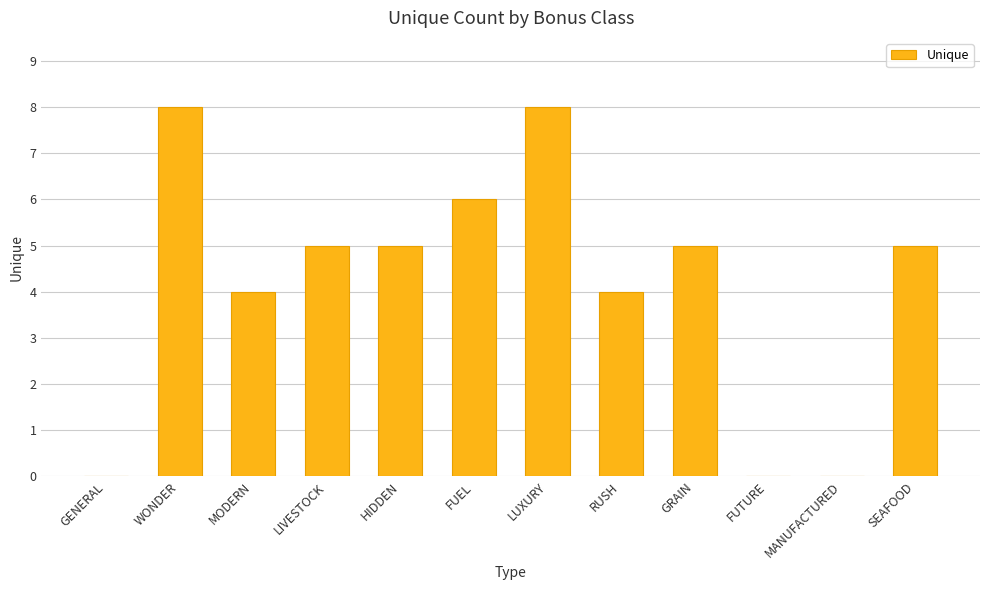

Count the number of categories in the chart.

12